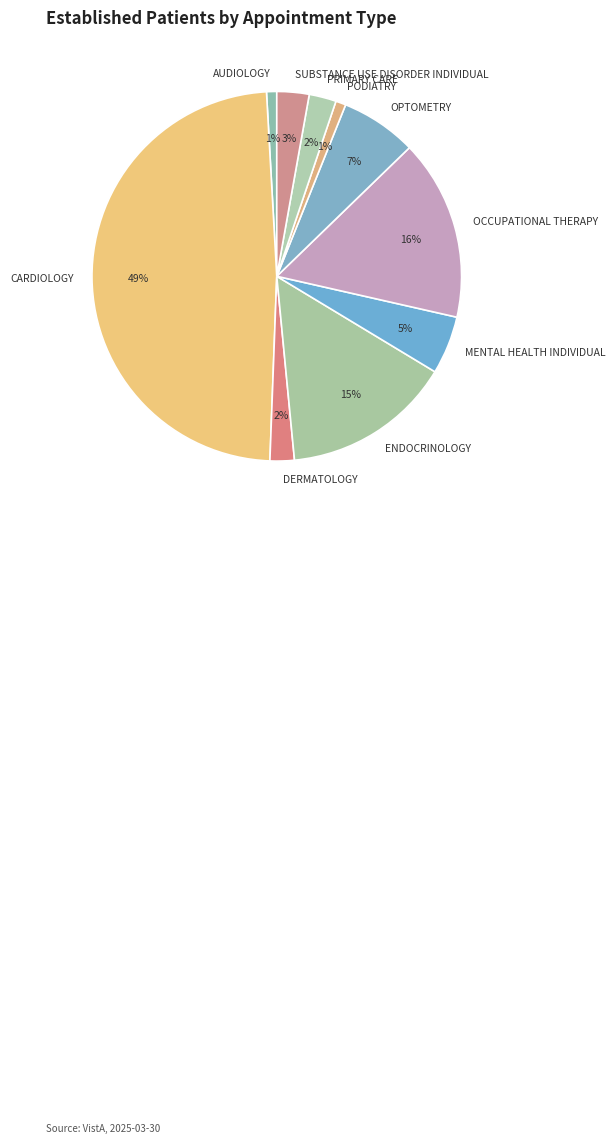

To the nearest percent, what is the difference between the OPTOMETRY and MENTAL HEALTH INDIVIDUAL slice percentages?

2%